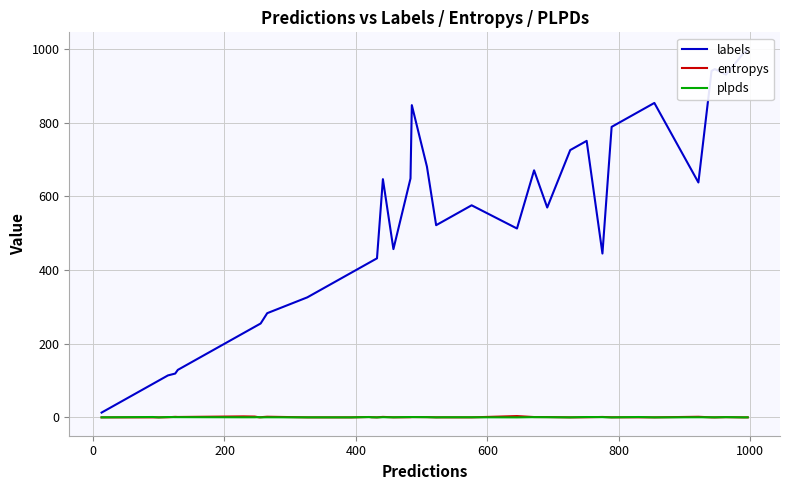

At how many categories does at least one series exceed 795?

8